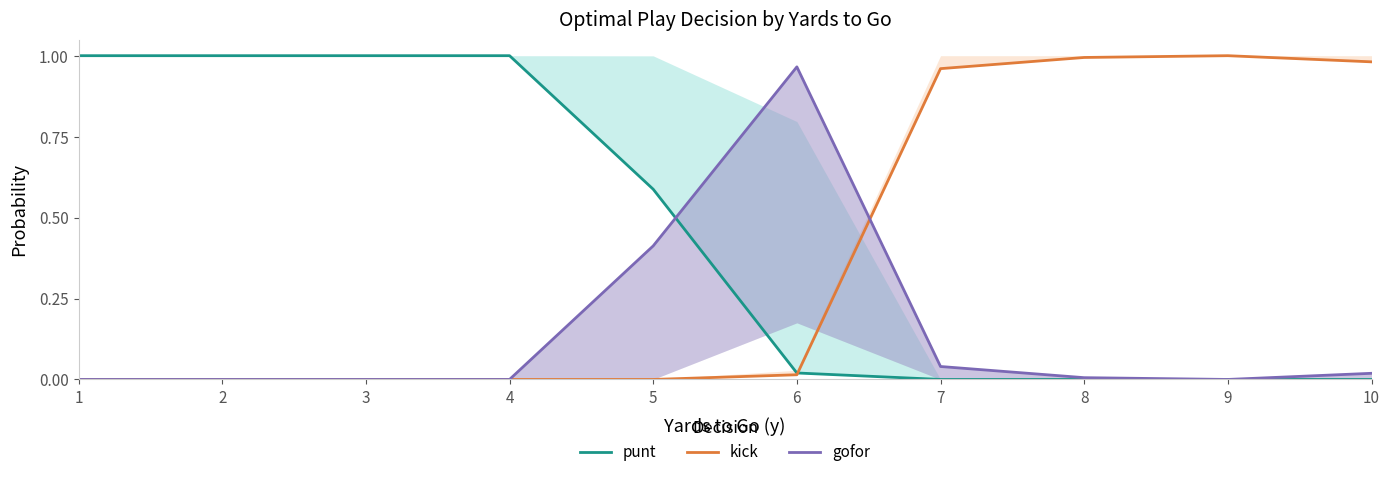

At which category is the sum across all series the highest?

1